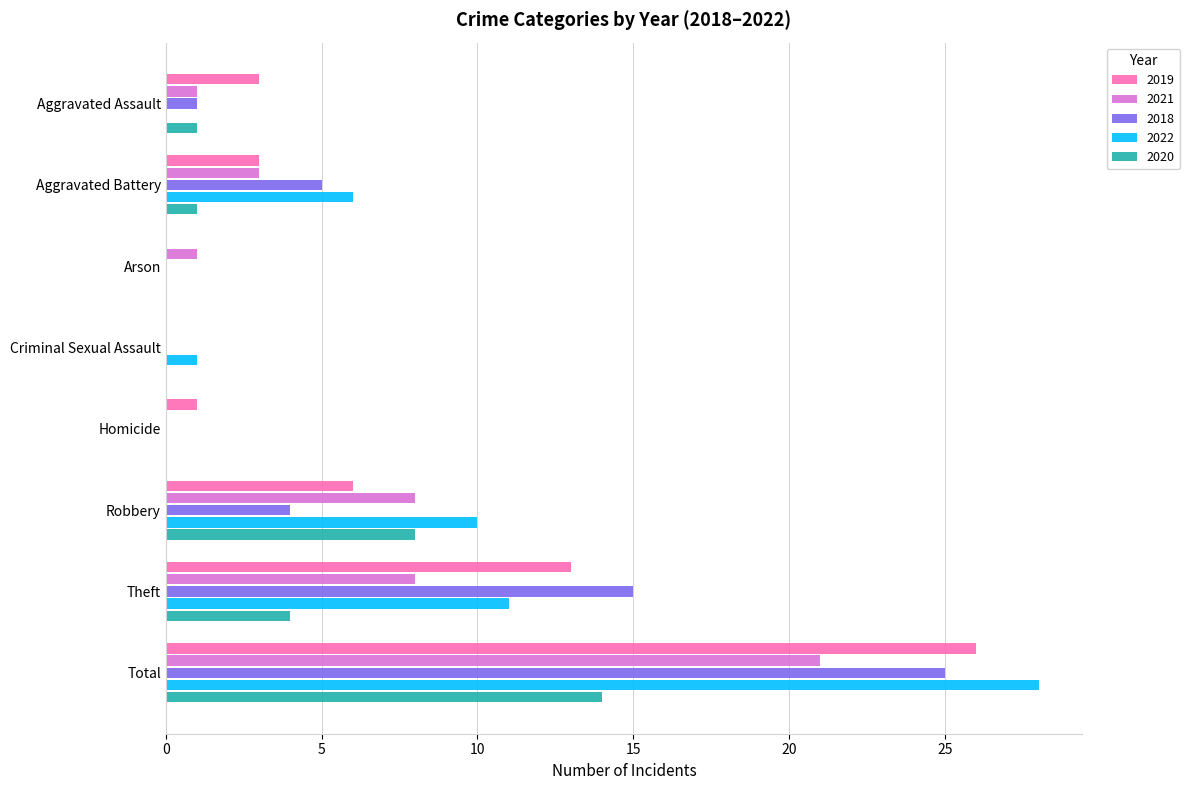

What is the greatest value displayed?

28